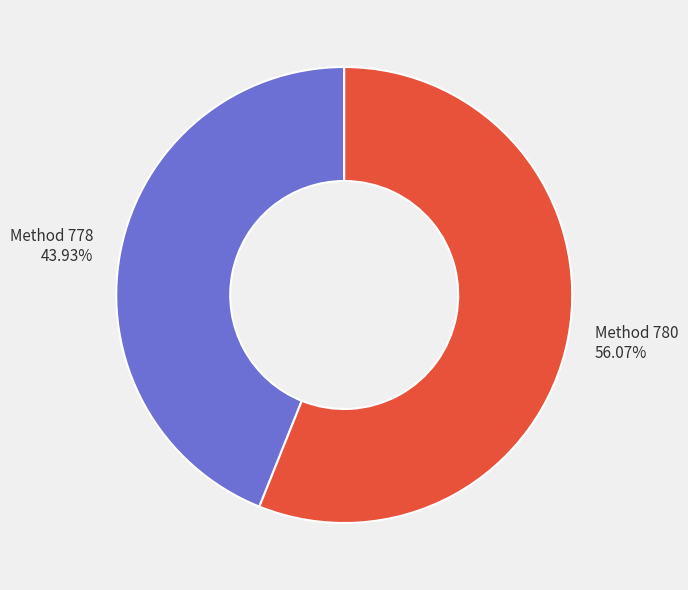

Count the number of slices in the pie.

2